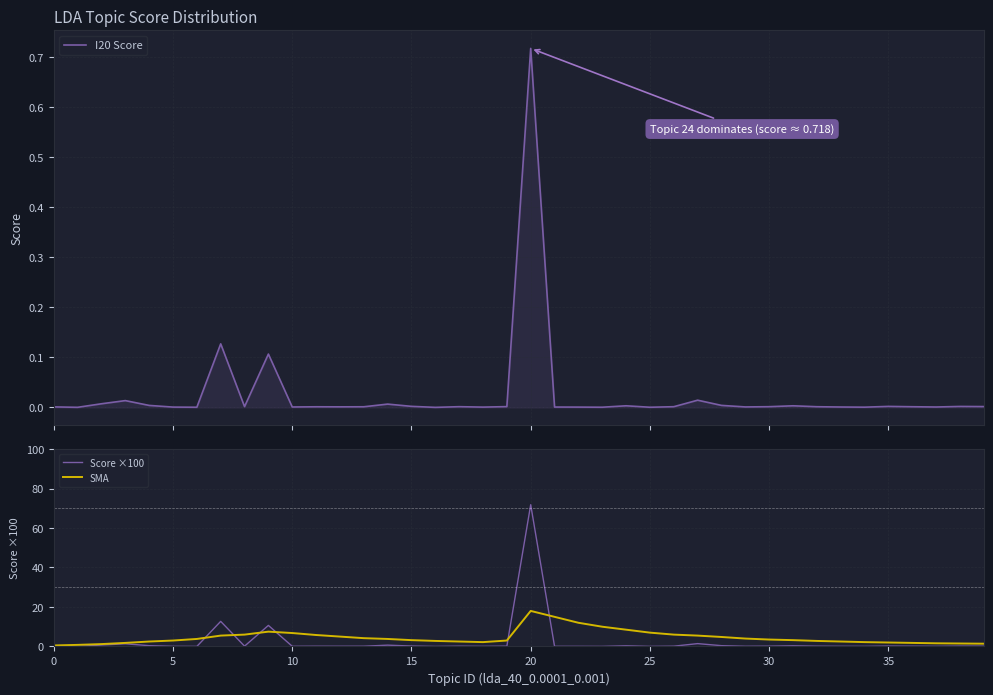

Which category has the highest value across all series?

20